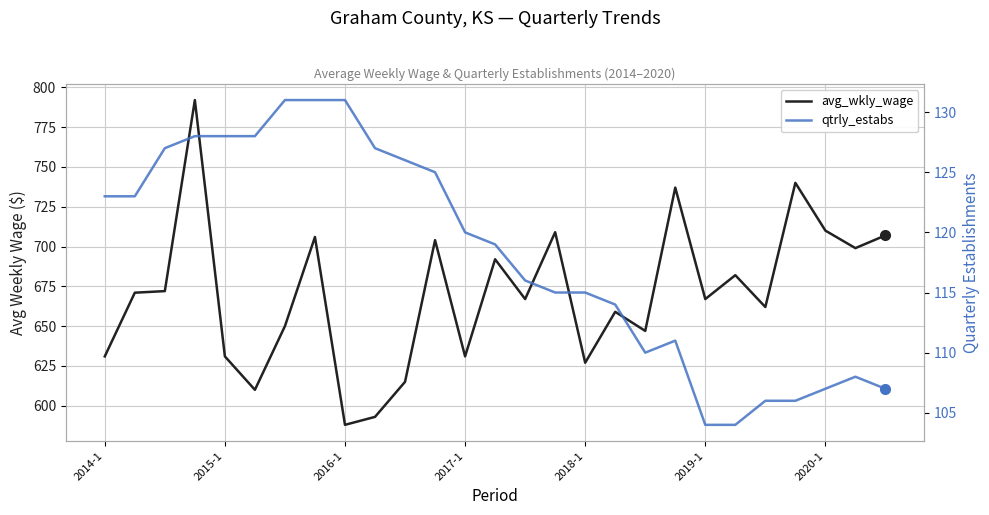

Is it true that qtrly_estabs equals 160 at 25?

False